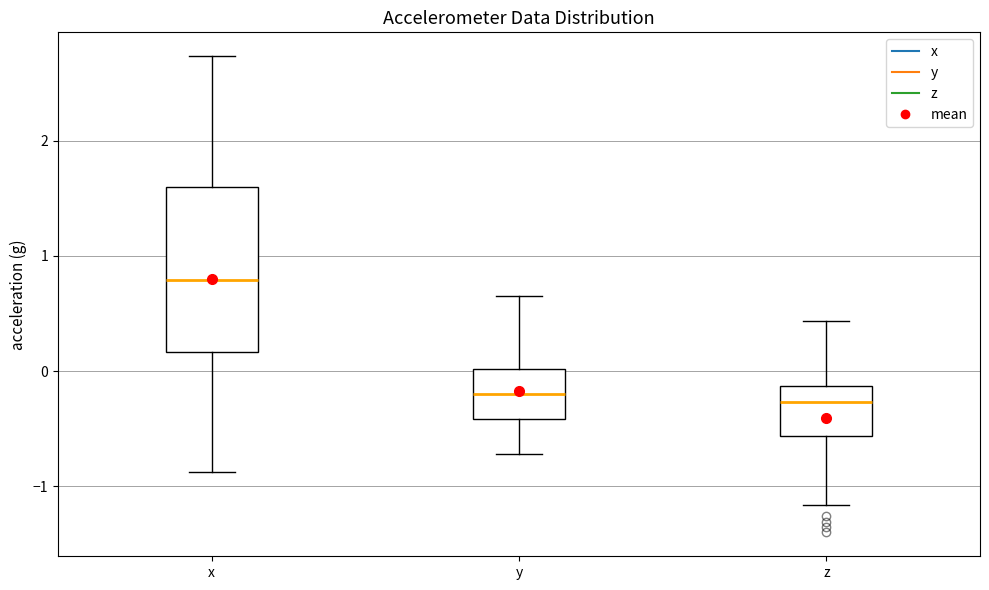

Which box is the tallest, from its lower edge to its upper edge?

x